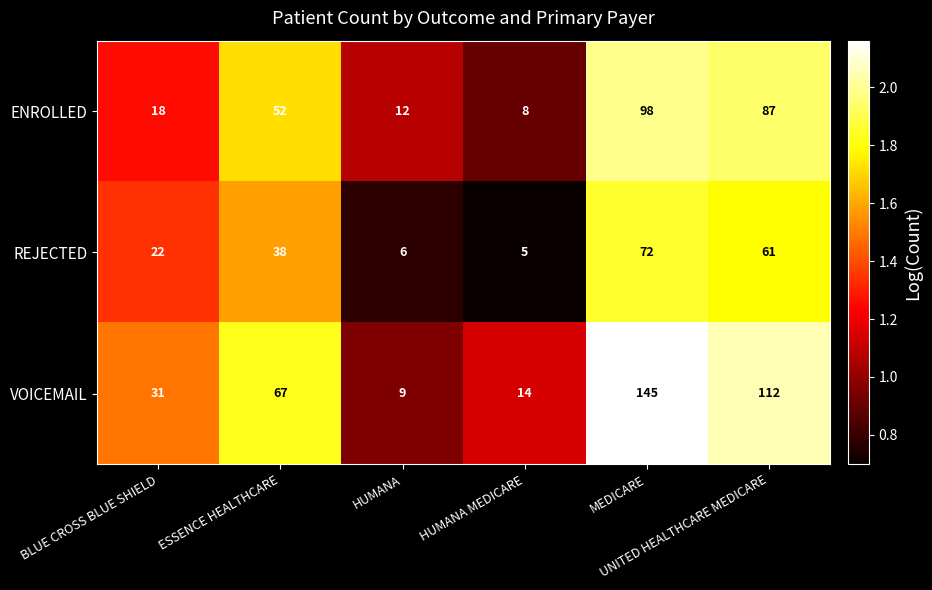

At which category is the sum across all series the highest?

MEDICARE